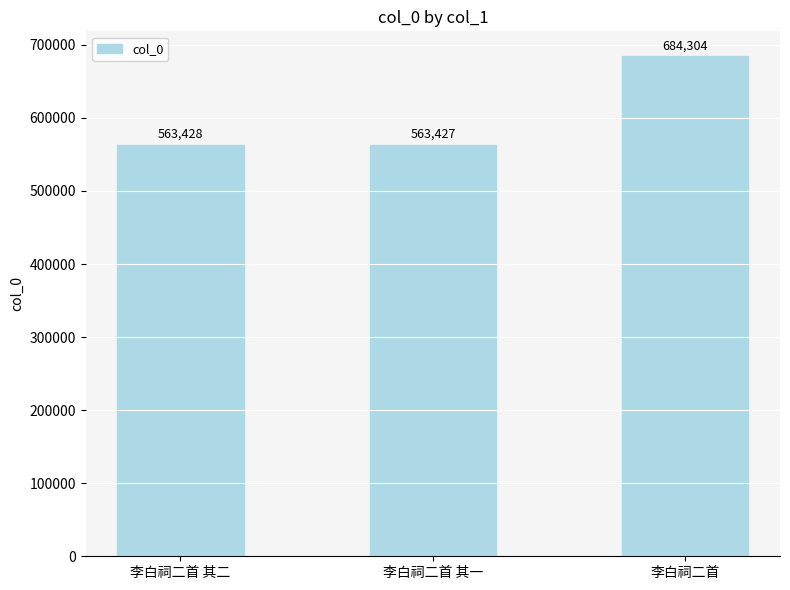

What is the change in value from 李白祠二首 其二 to 李白祠二首?

+120876